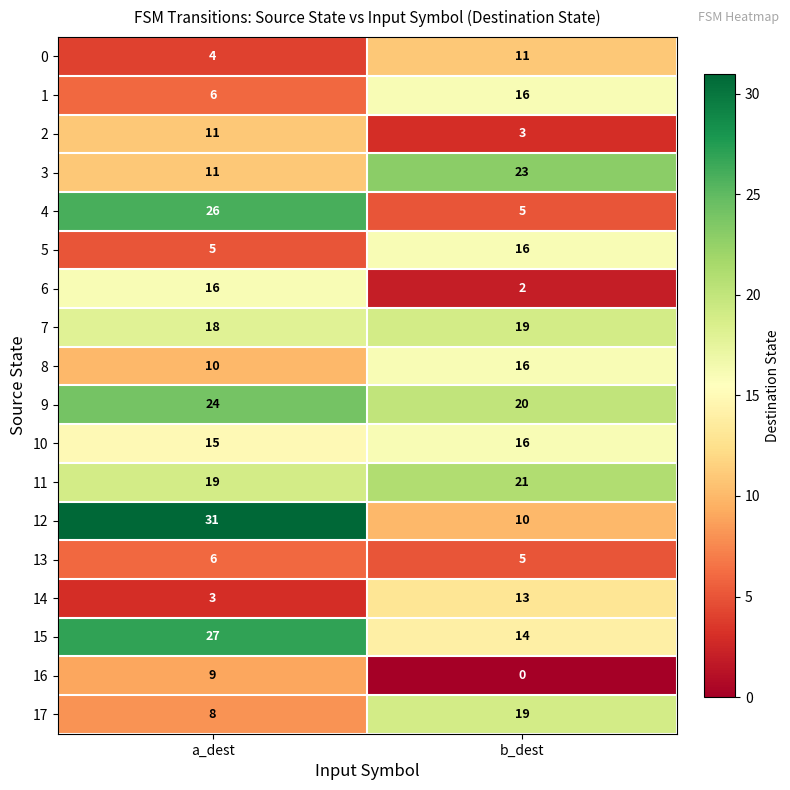

Is it true that 8 equals 10 at a_dest?

True